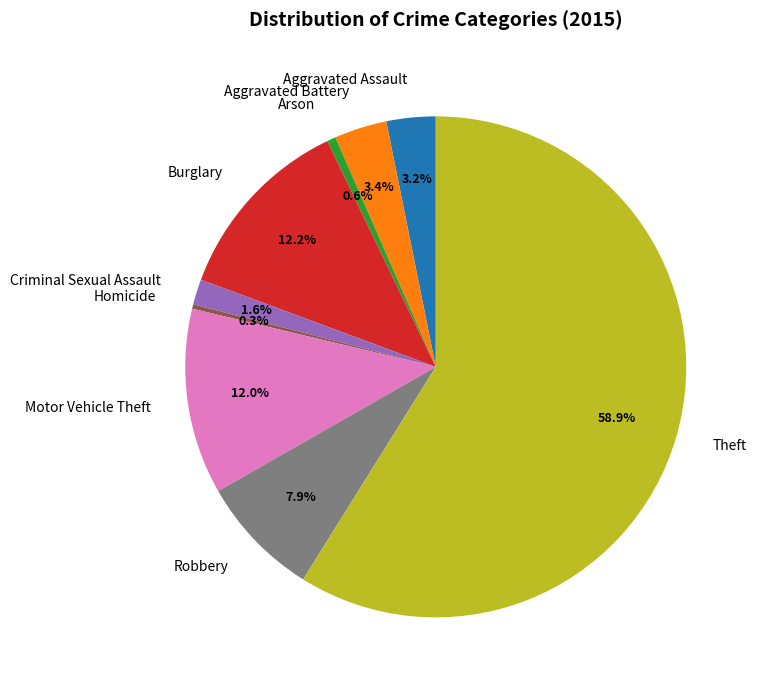

What percentage is NOT represented by Criminal Sexual Assault?

98.4%